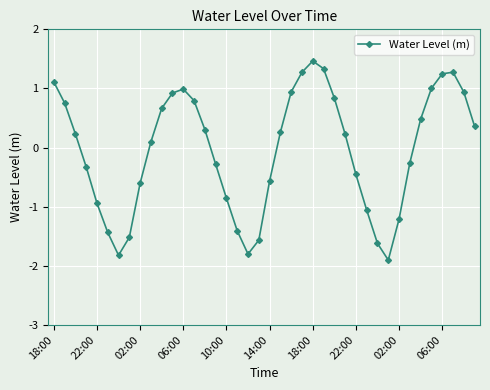

What is the smallest value displayed?

-1.9